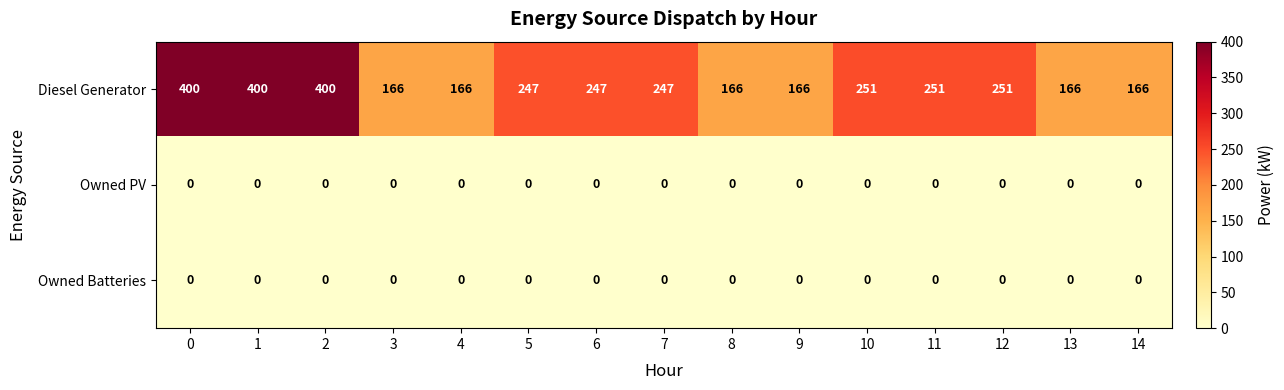

What is the spread (max minus min) of values at 1?

400